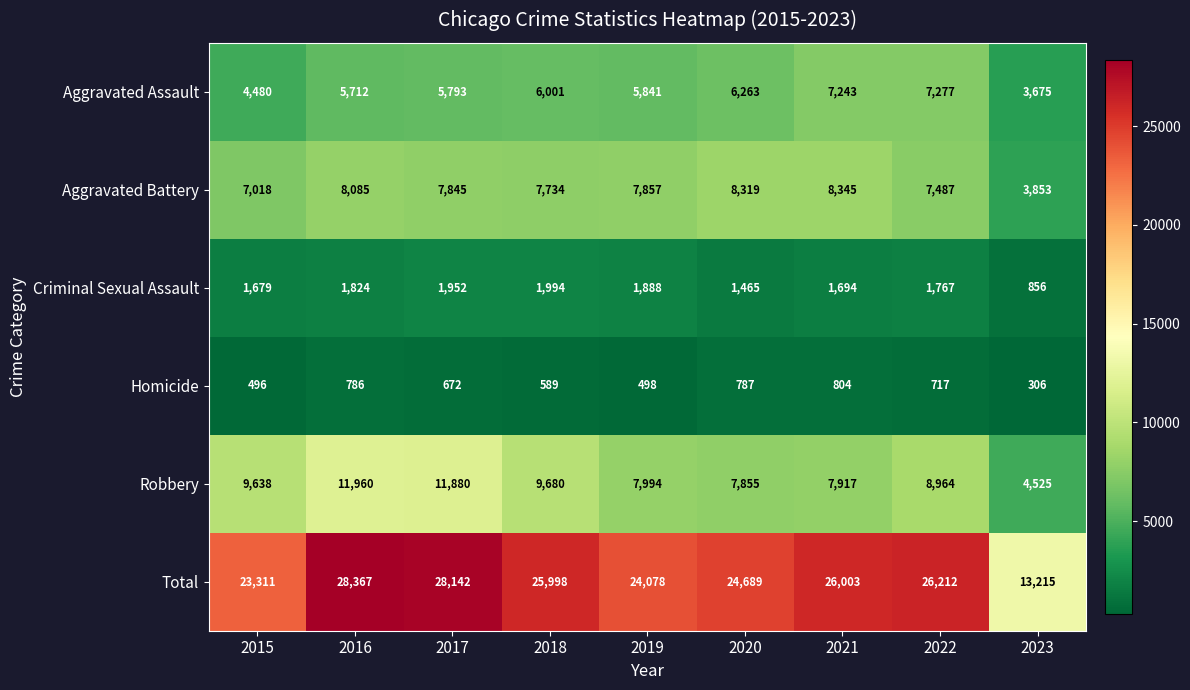

At how many categories does at least one series exceed 19264?

8